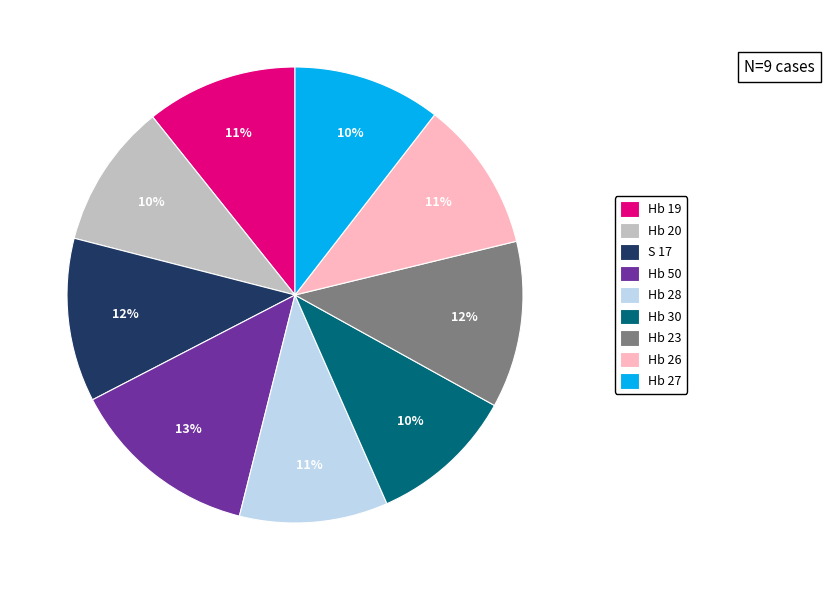

Which category has the biggest portion of the pie?

Hb 50